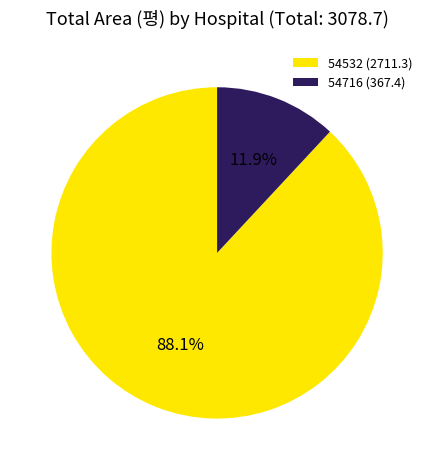

Which slice represents more than half of the pie?

54532